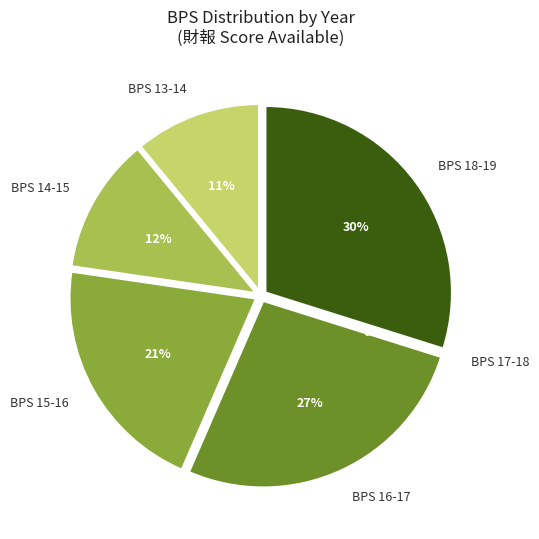

Is there any slice that represents more than half of the pie?

No